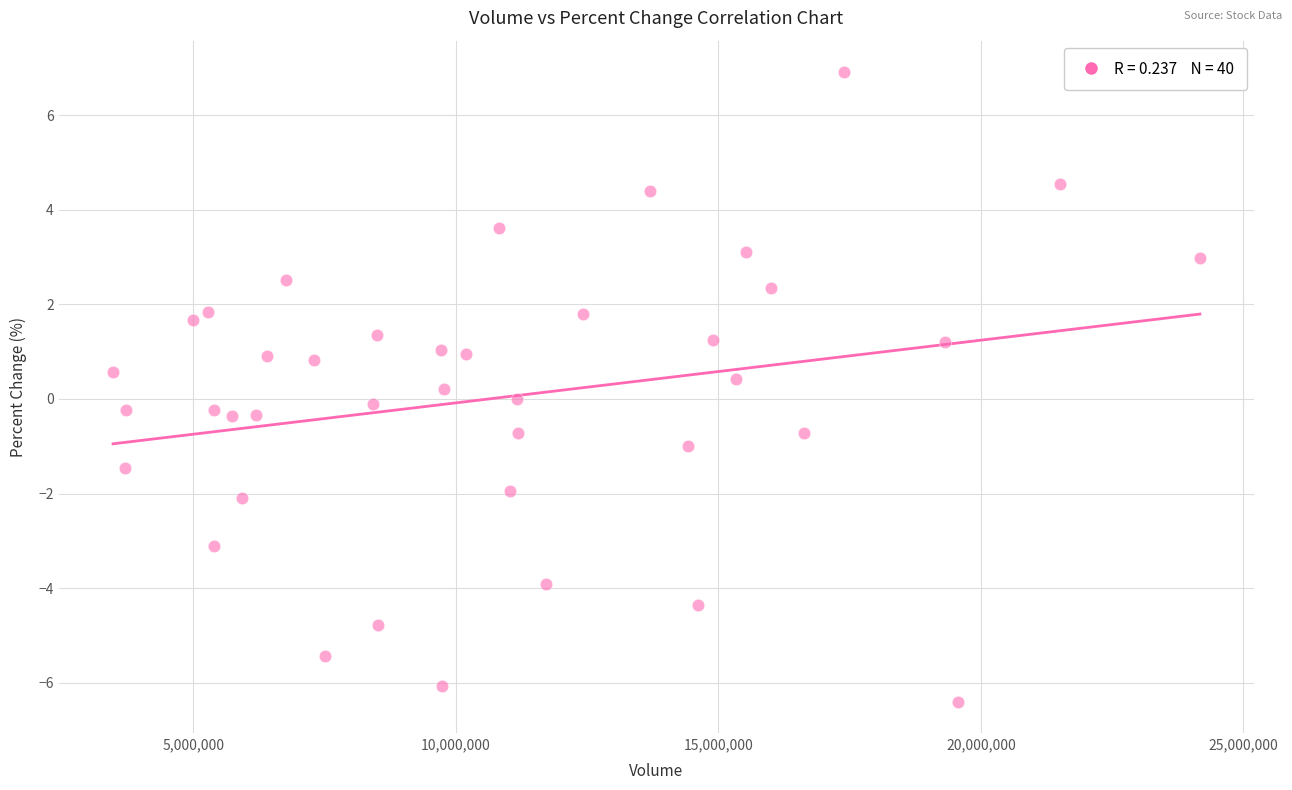

What is the range of X values (max minus min)?

20700954.0